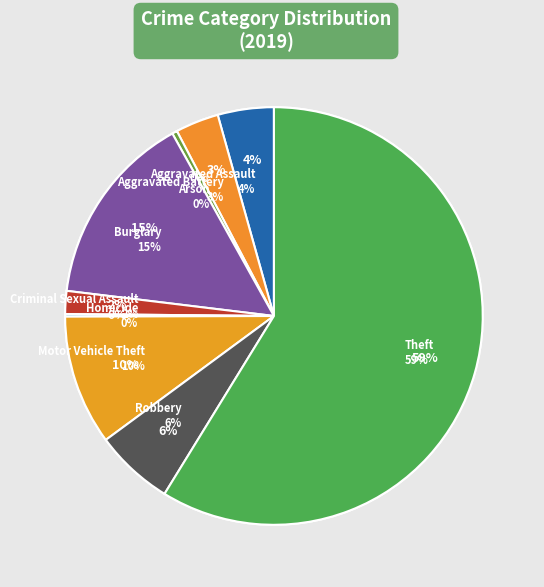

Does any single category account for the majority?

Yes